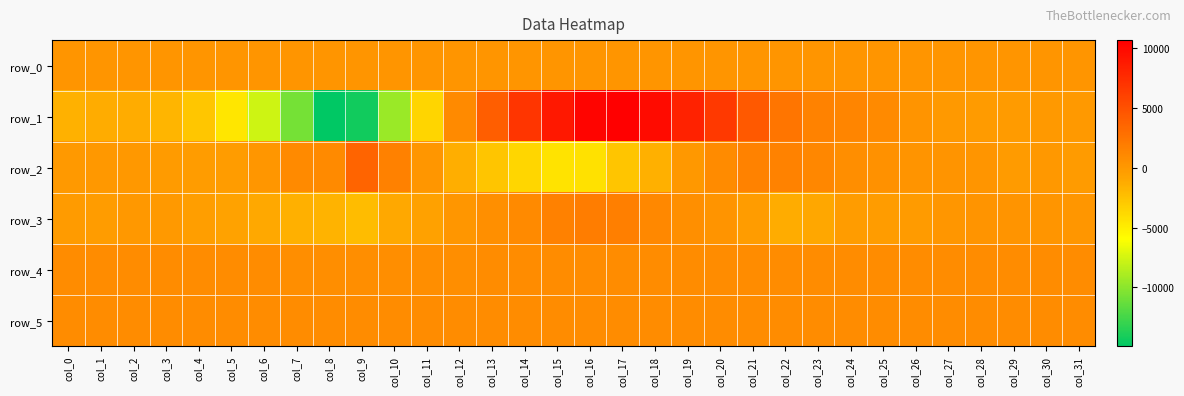

At col_29, list the series in order from largest to smallest.

row_5, row_4, row_3, row_0, row_1, row_2